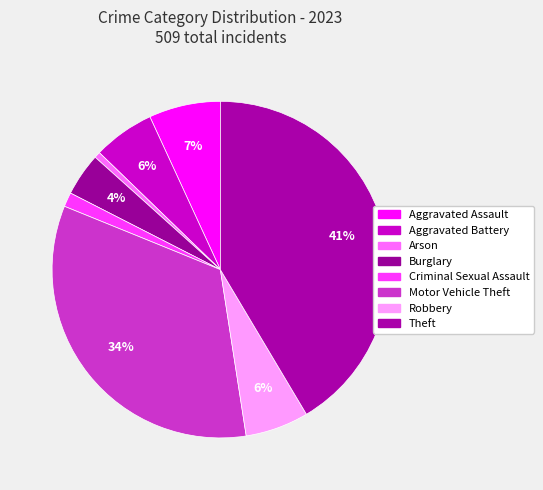

Count the number of slices in the pie.

8